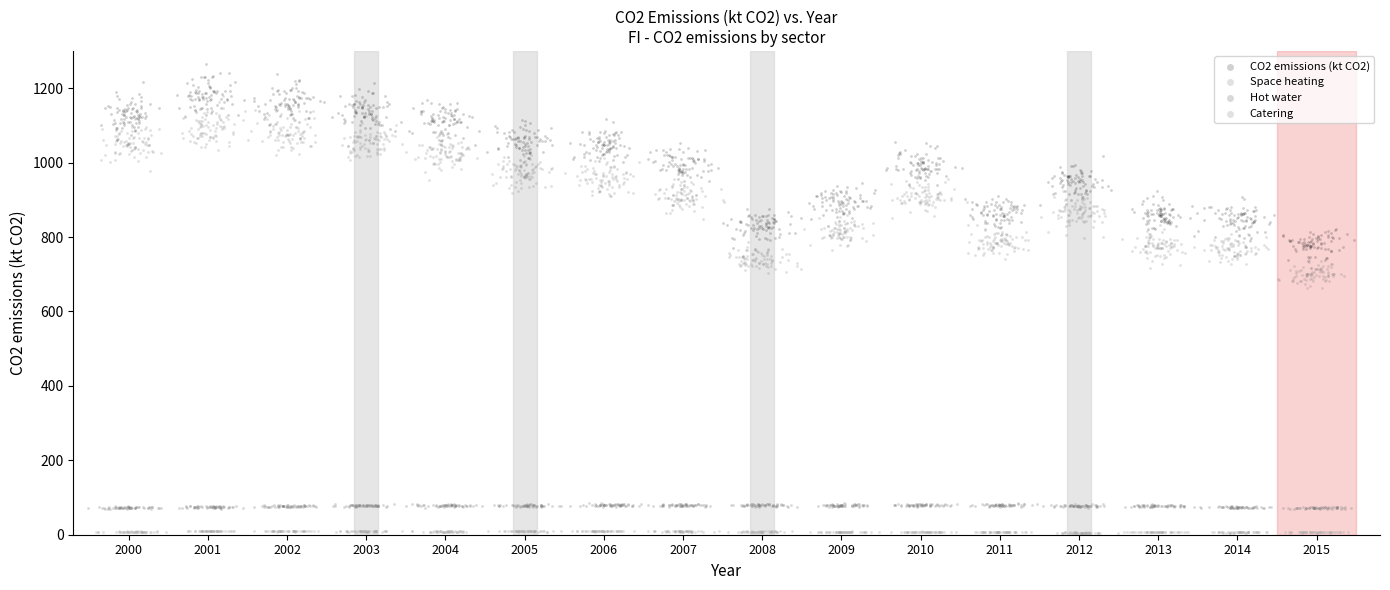

Which series contains the lowest Y value?

Catering